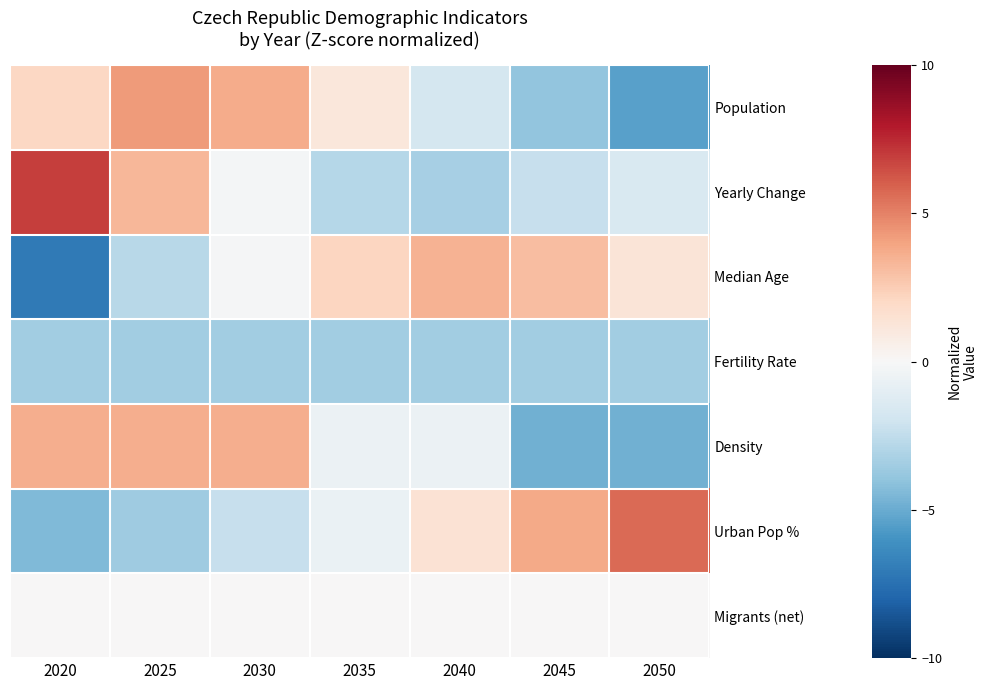

At 2030, list the series in order from largest to smallest.

Population, Density, Migrants (net), Median Age, Yearly Change, Urban Pop %, Fertility Rate